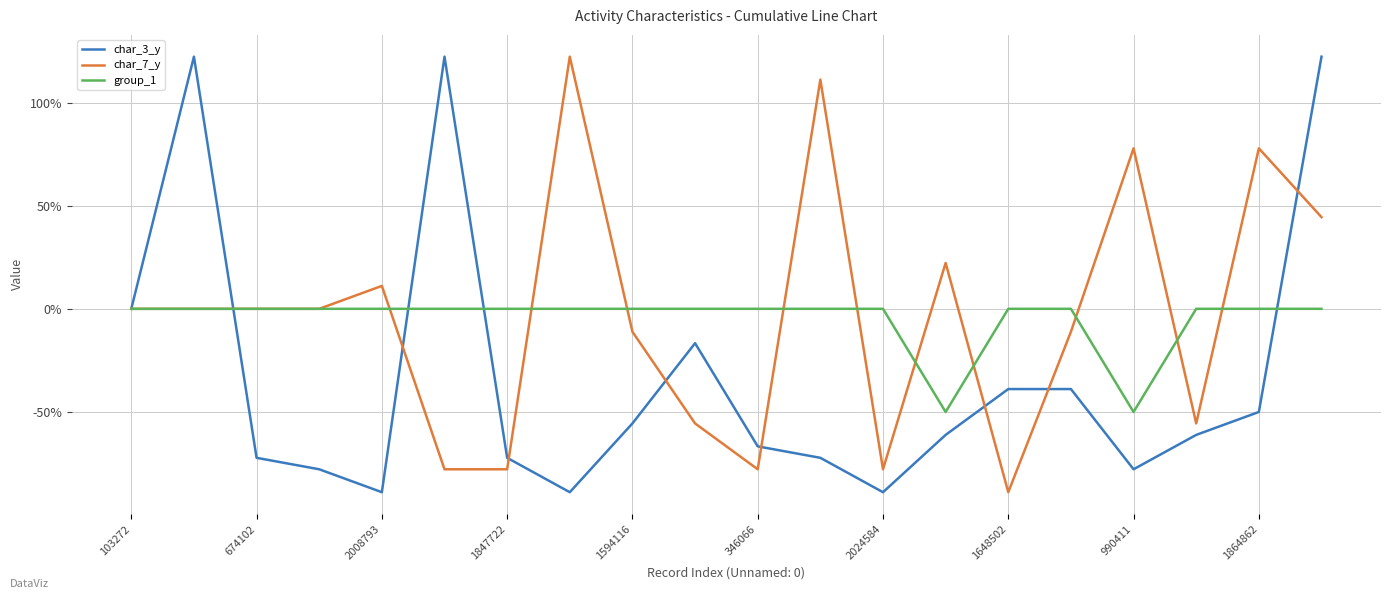

What is the greatest value displayed?

122.2